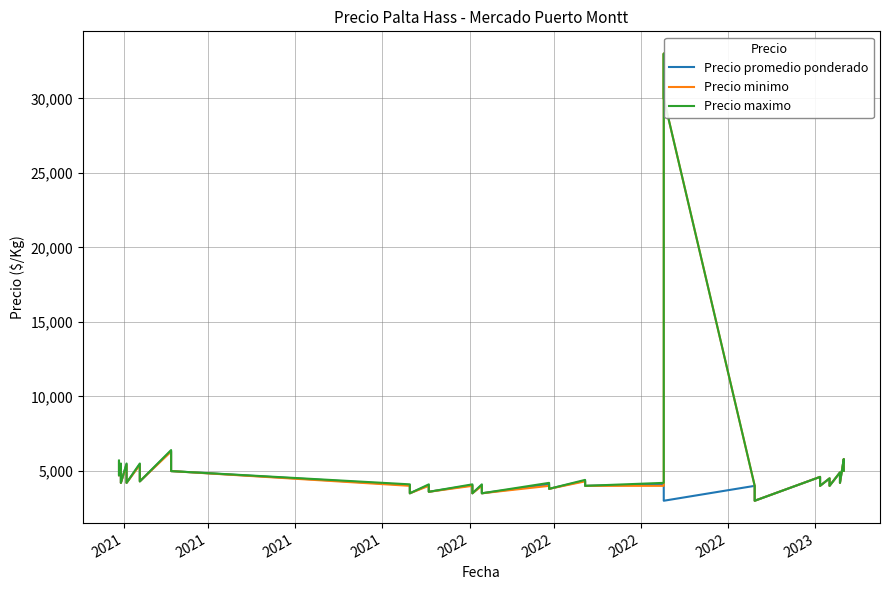

Where does the Precio minimo series first go above 4300?

2021